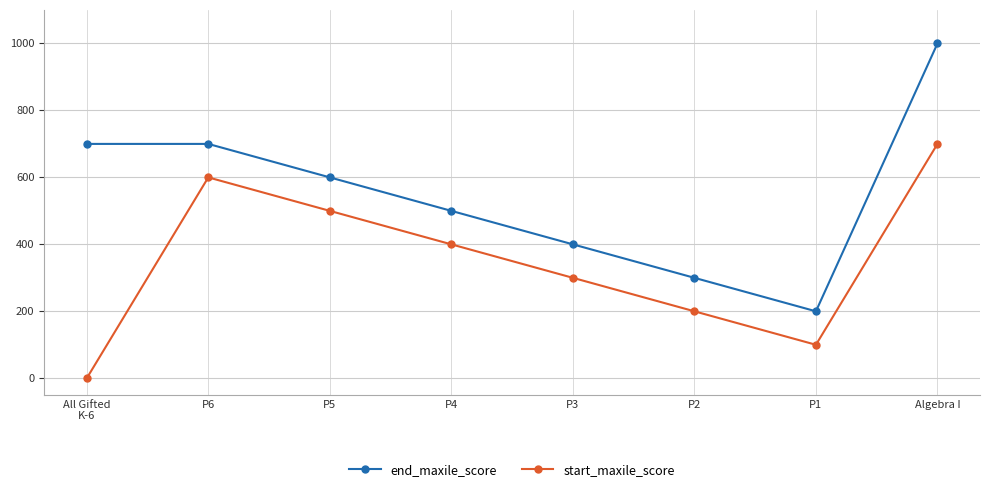

How many lines are shown in the chart?

2